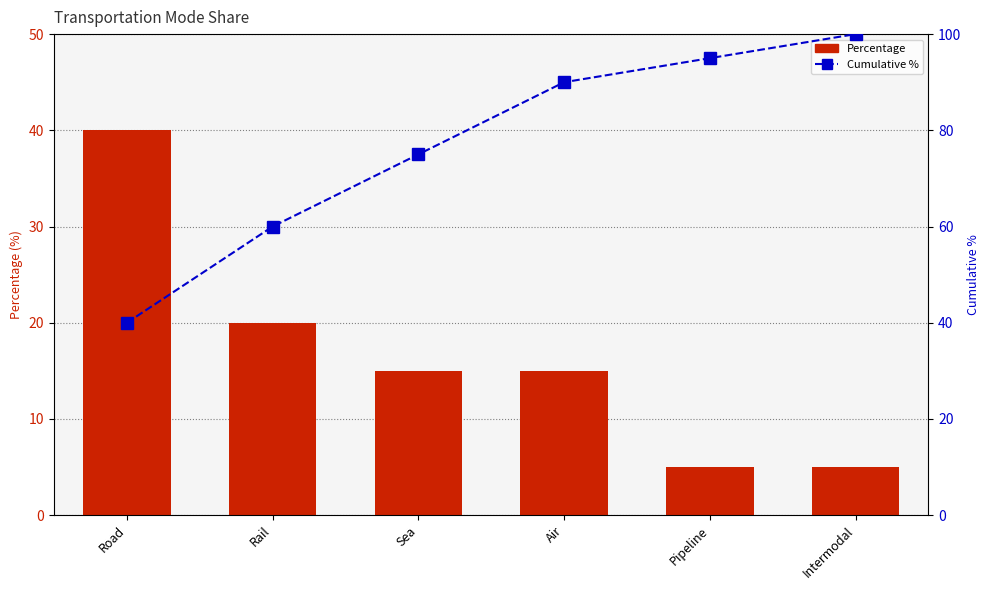

Rank the series at Rail from highest to lowest value.

Cumulative %, Percentage